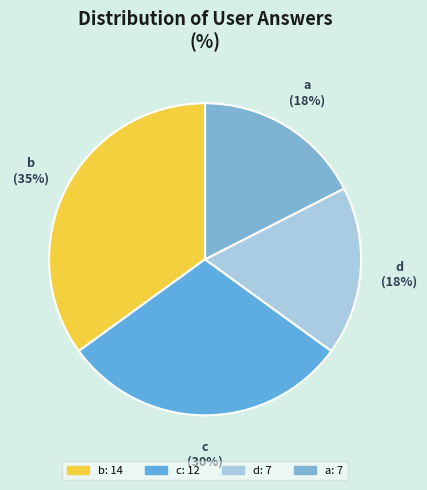

True or false: a accounts for 18% of the total.

True